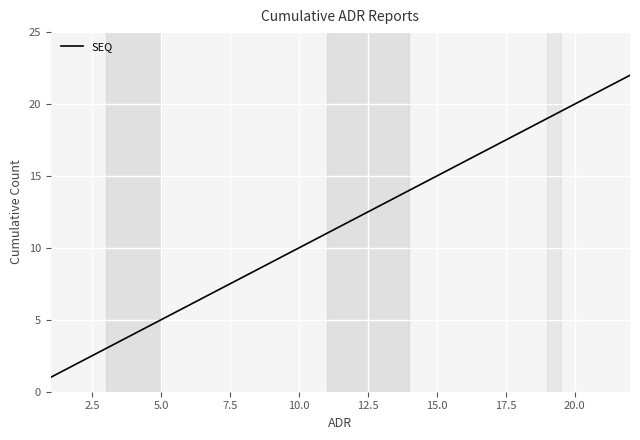

What is the difference between the maximum and minimum values?

21